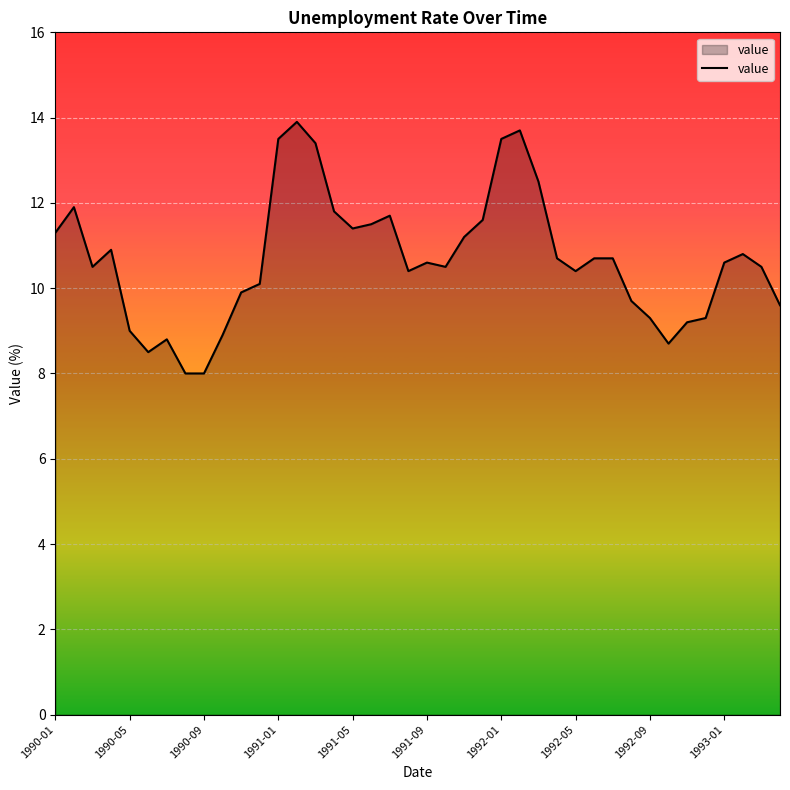

What is the smallest value displayed?

8.0